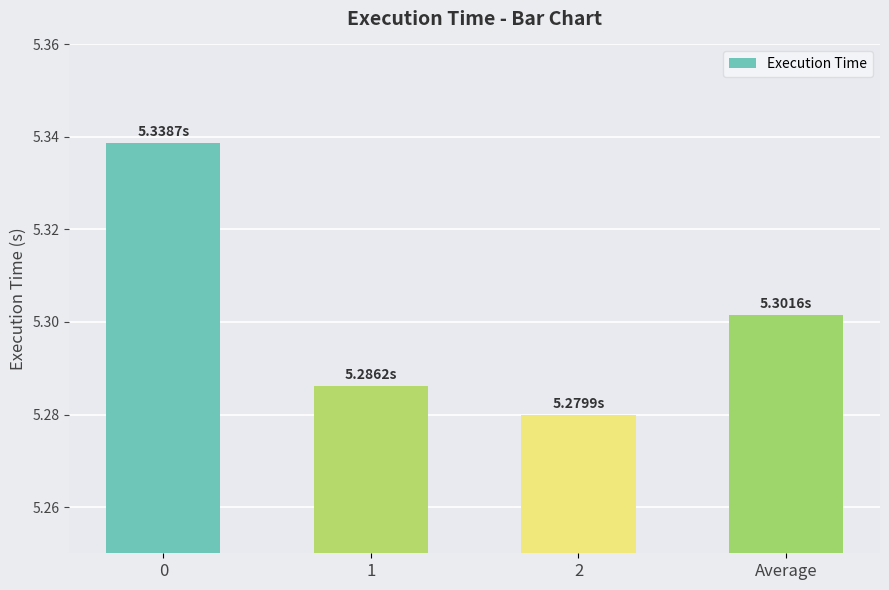

Approximately how many times larger is the value at 0 compared to 1?

1.0